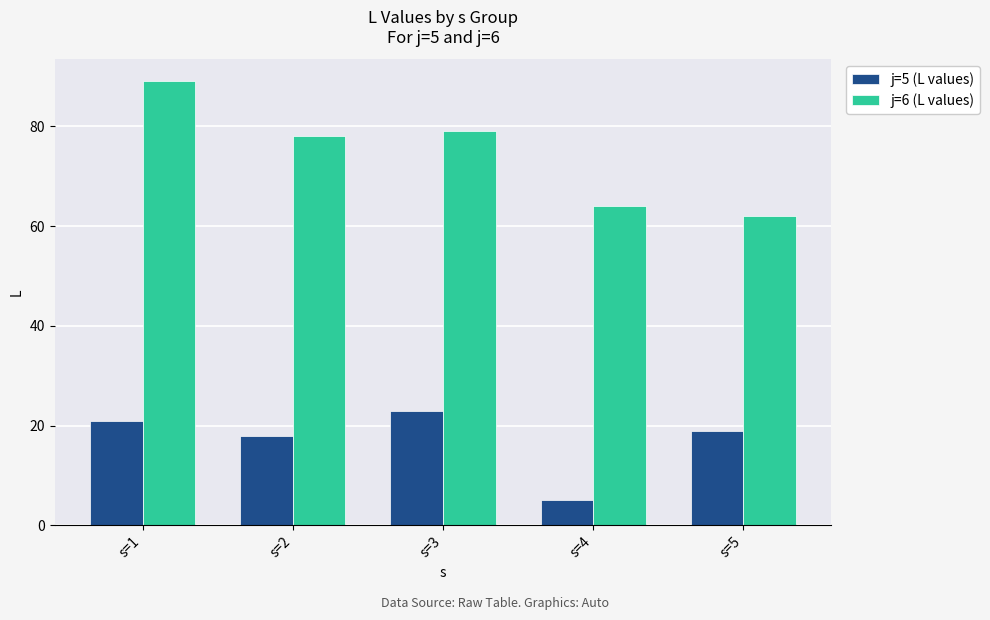

What is the difference between the maximum and second lowest values in the j=6 (L values) series?

25